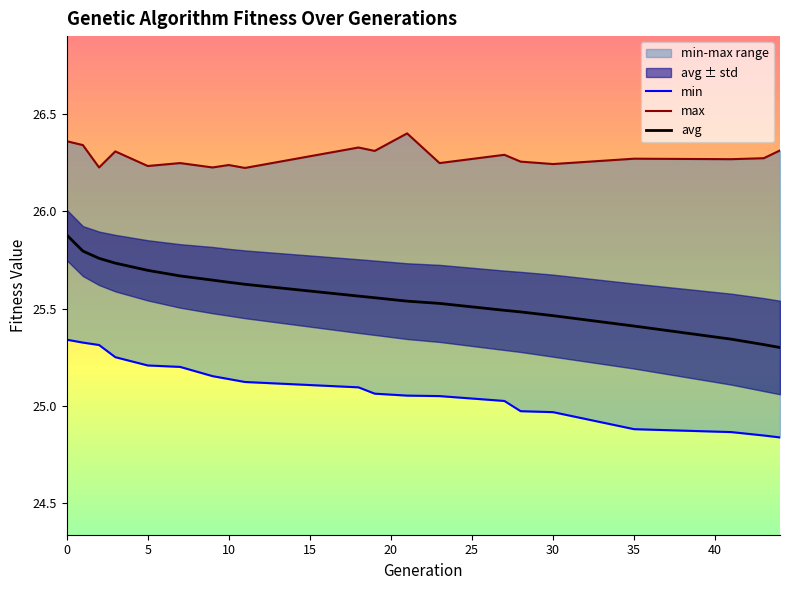

Is it true that avg equals 25.4 at 35?

True